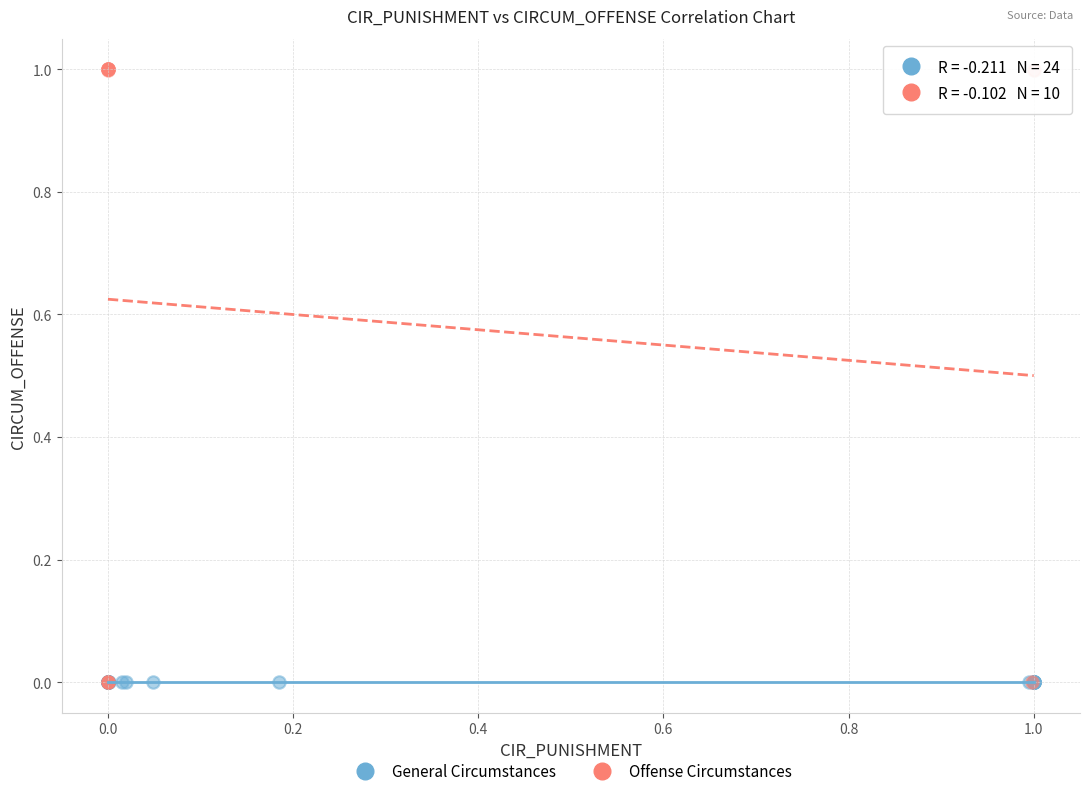

What are all the series names shown in the legend?

General Circumstances, Offense Circumstances